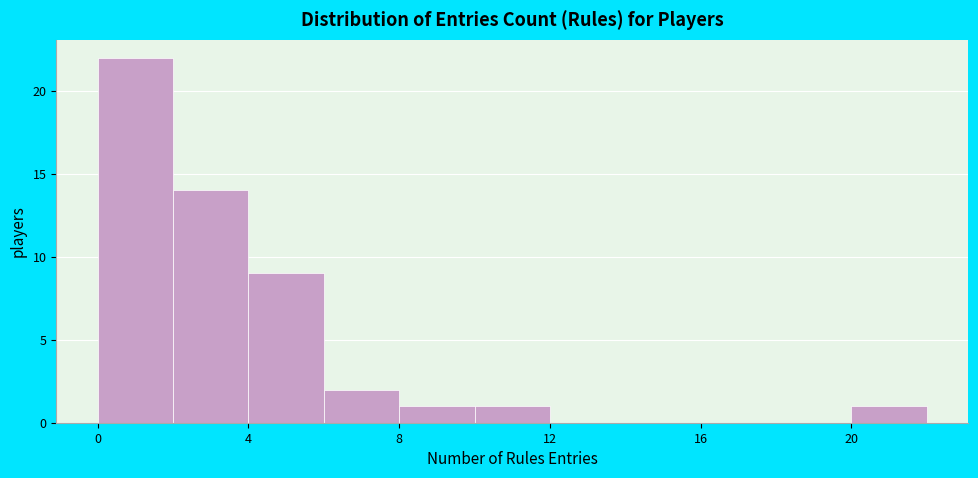

Reading left to right, list every bar in this chart as the range it spans on the x-axis followed by its height. The values are not printed on the chart, so give them approximately, as read against the axis.

0 to 2: 22
2 to 4: 14
4 to 6: 9
6 to 8: 2
8 to 10: 1
10 to 12: 1
12 to 14: 0
14 to 16: 0
16 to 18: 0
18 to 20: 0
20 to 22: 1